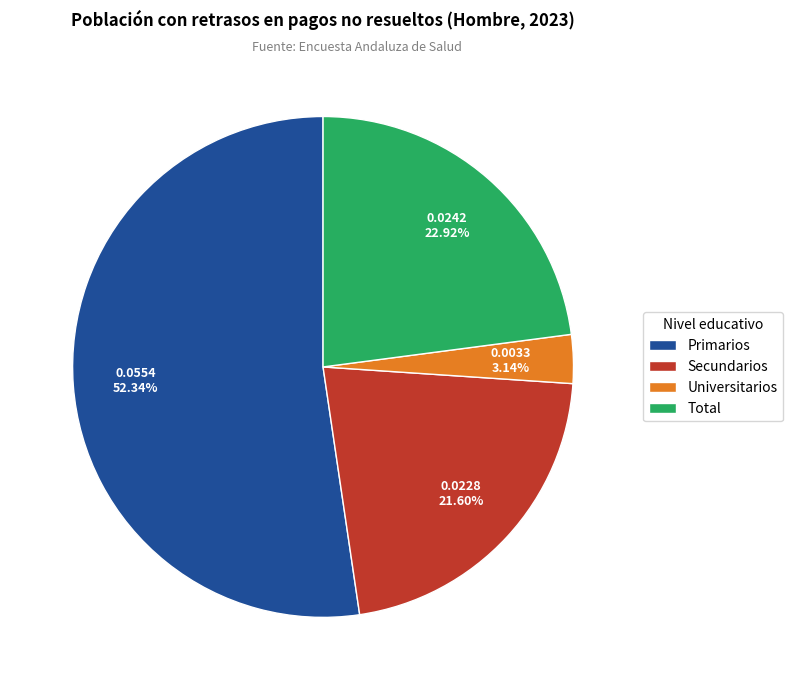

Count the number of slices in the pie.

4